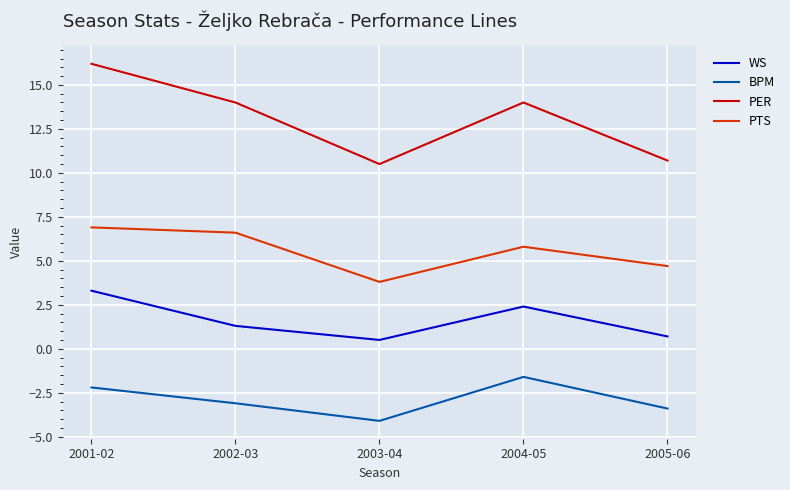

Is it true that PTS equals 6.6 at 2002-03?

True